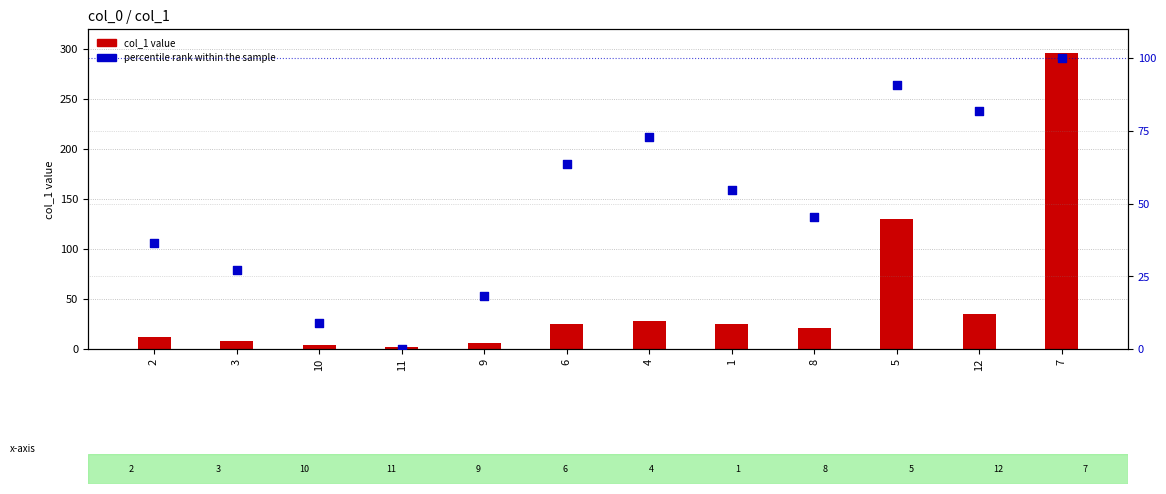

Which series has the largest total across all categories?

percentile rank within the sample